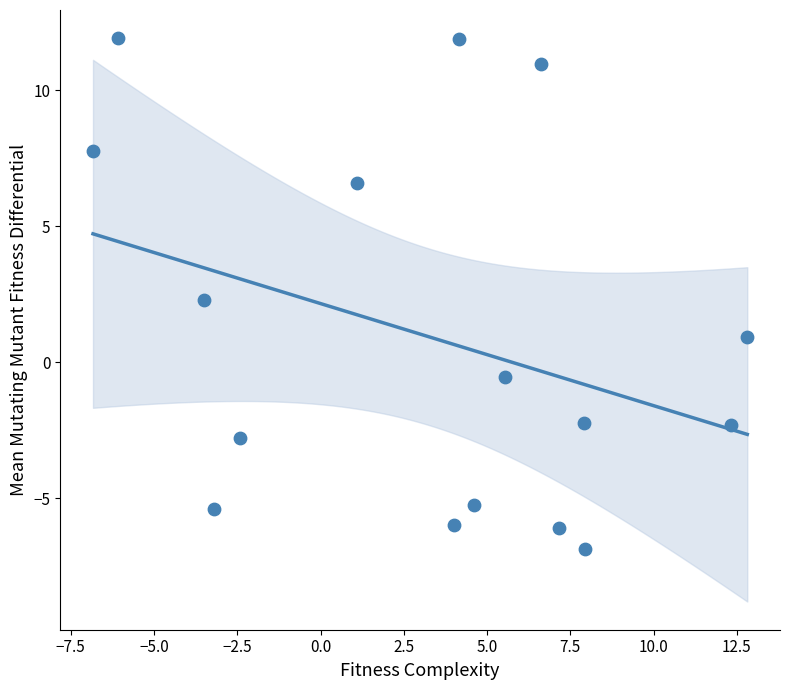

What Y value in the scatter plot is closest to 2?

2.3